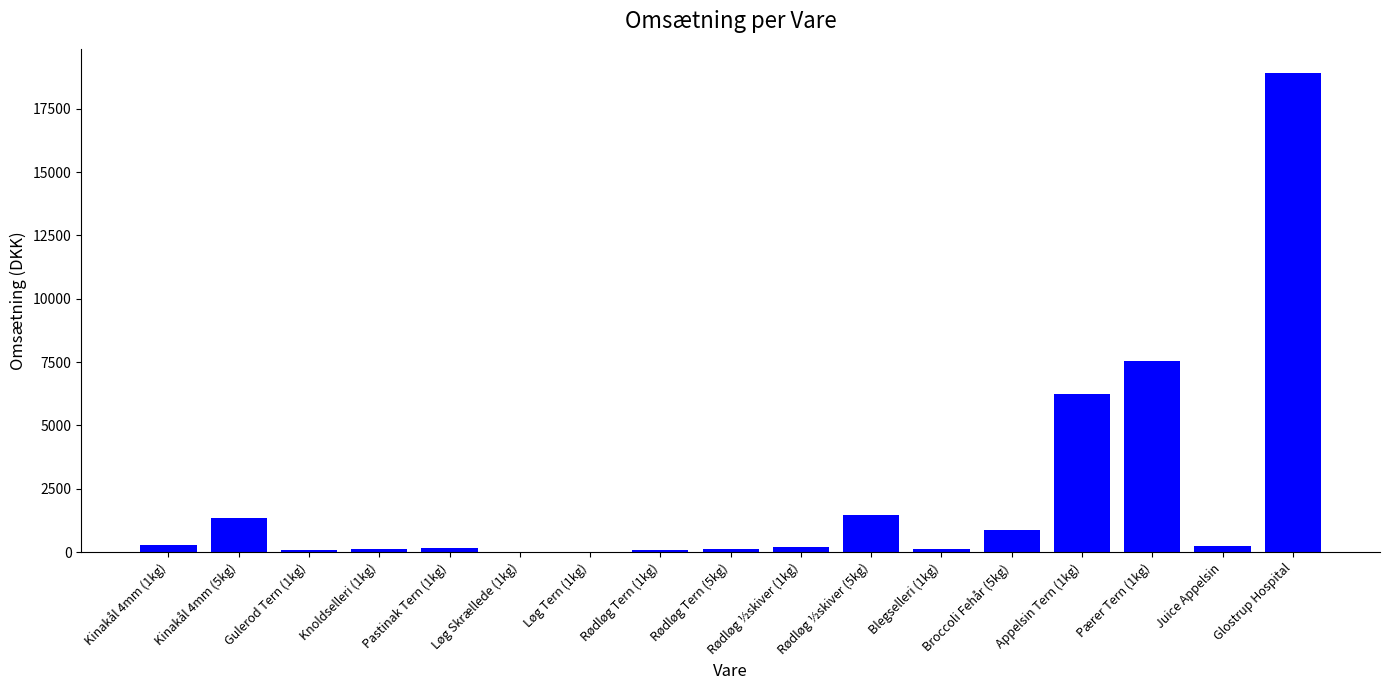

What is the greatest value displayed?

18917.8